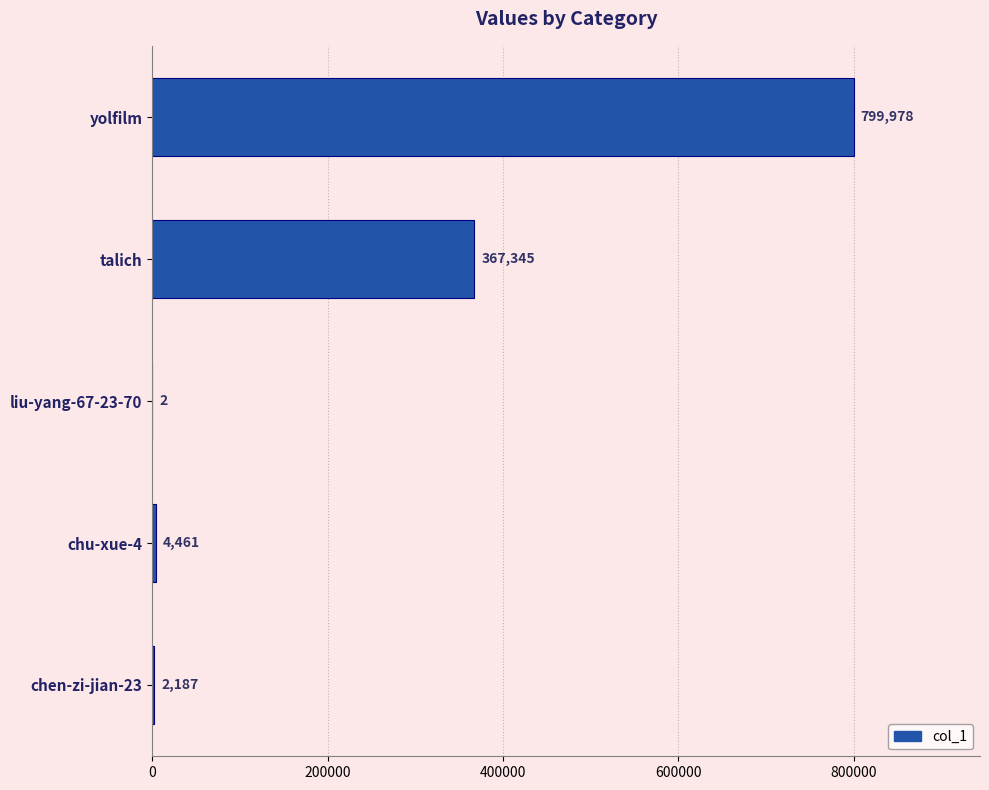

What is the change in value from chen-zi-jian-23 to chu-xue-4?

+2274